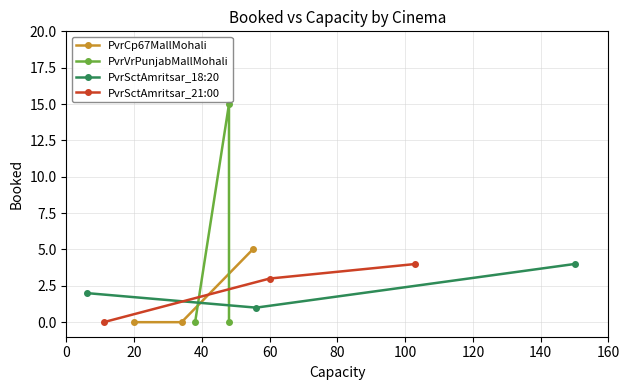

What is the maximum value for PvrVrPunjabMallMohali?

15